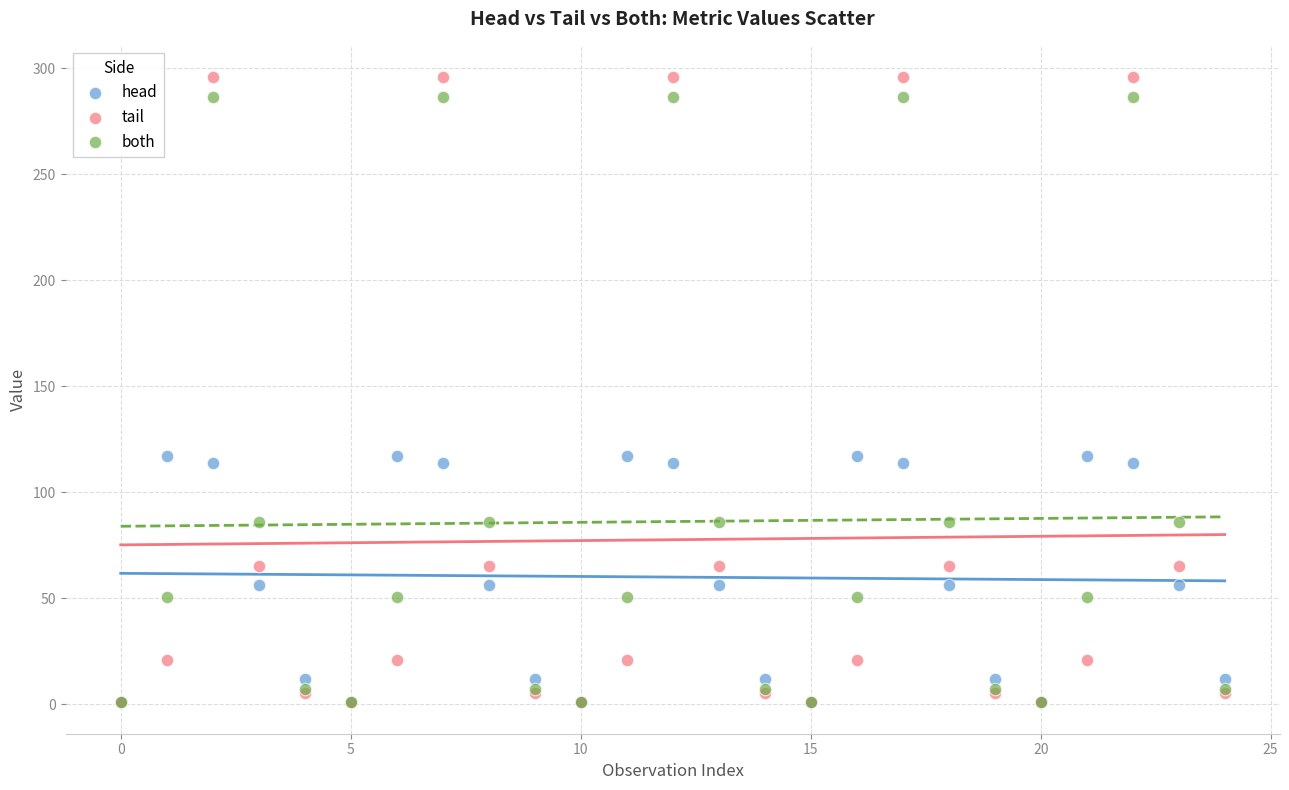

Which series reaches the maximum Y coordinate?

tail